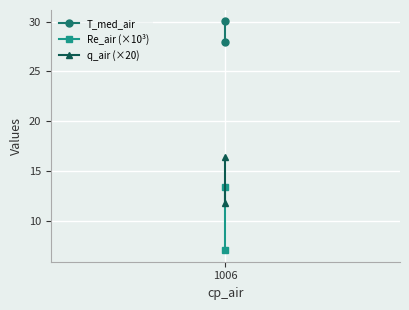

What is the value of the q_air (×20) point at the 1st from the left?

11.8